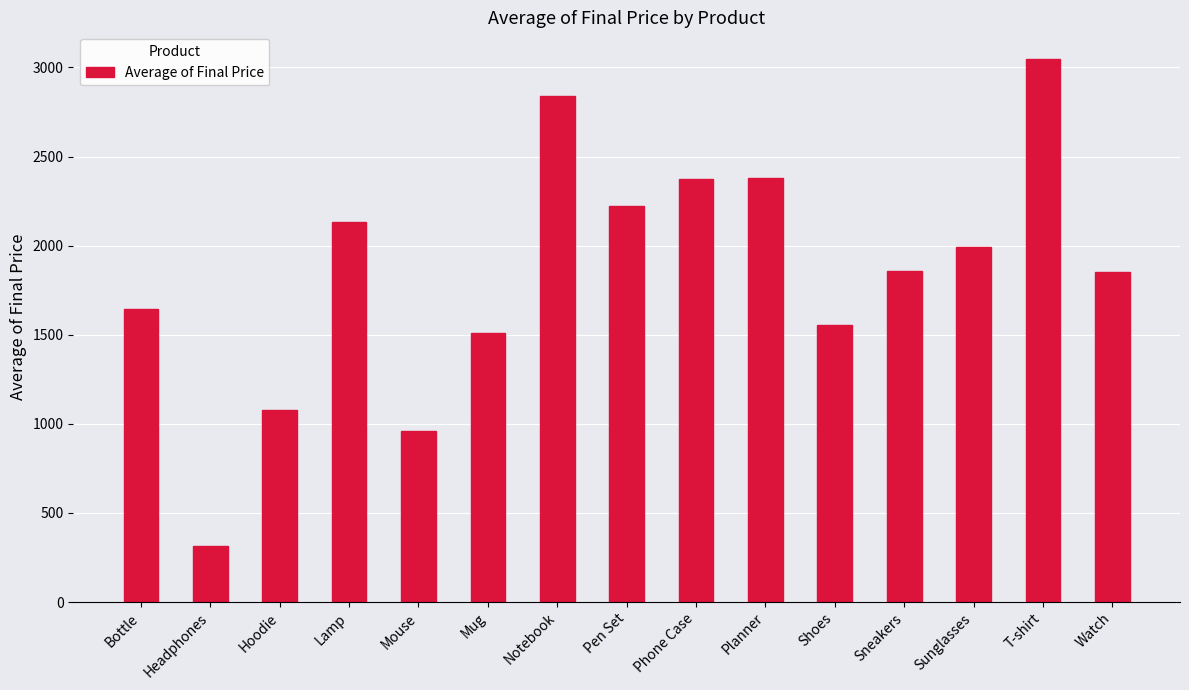

Which label corresponds to the largest value in the chart?

T-shirt